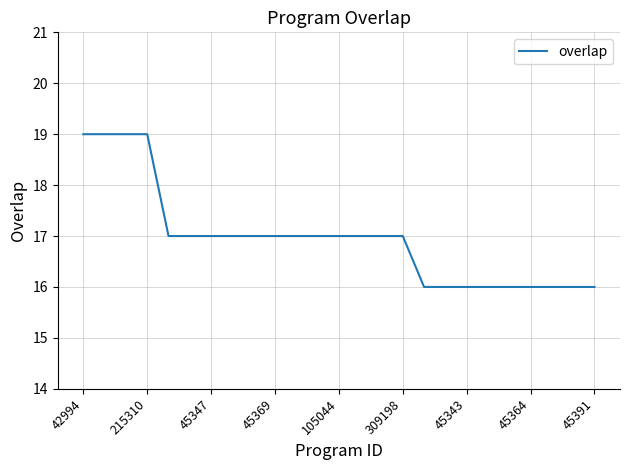

What is the difference between the maximum and minimum values?

3